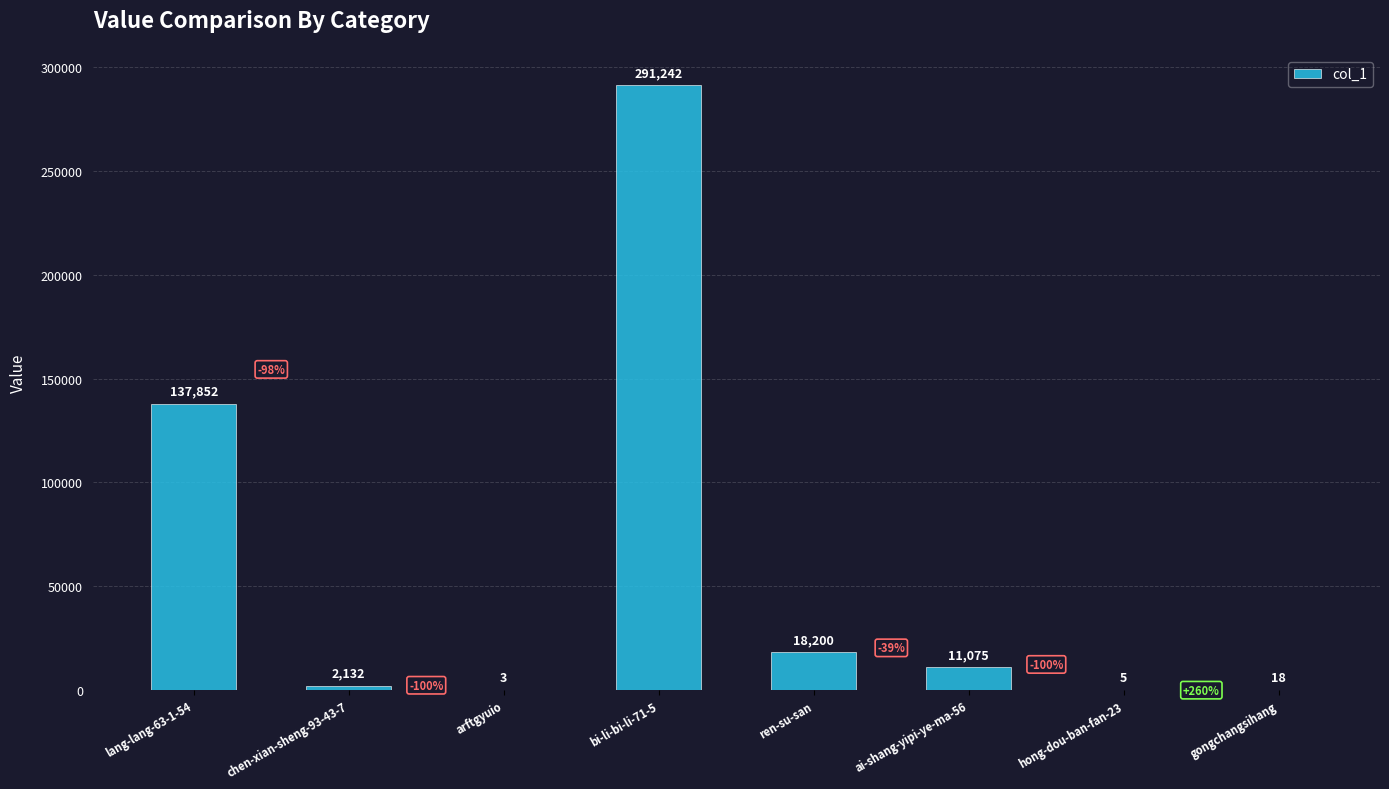

Reading left to right, list all the values displayed in this chart.

lang-lang-63-1-54=137852	chen-xian-sheng-93-43-7=2132	arftgyuio=3	bi-li-bi-li-71-5=291242	ren-su-san=18200	ai-shang-yipi-ye-ma-56=11075	hong-dou-ban-fan-23=5	gongchangsihang=18